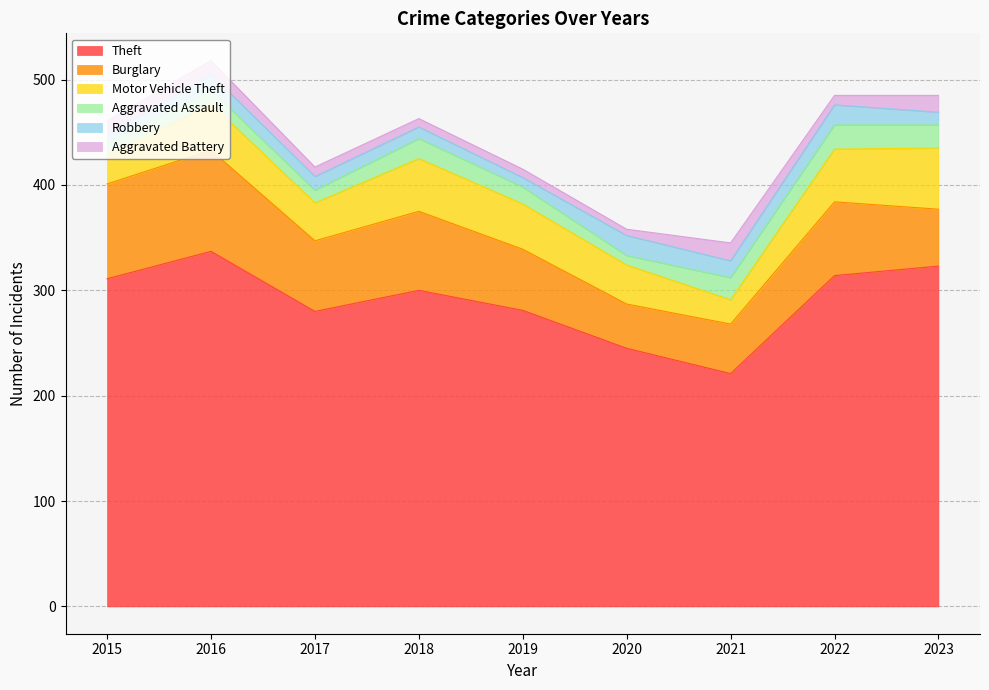

At how many categories does at least one series exceed 316?

2